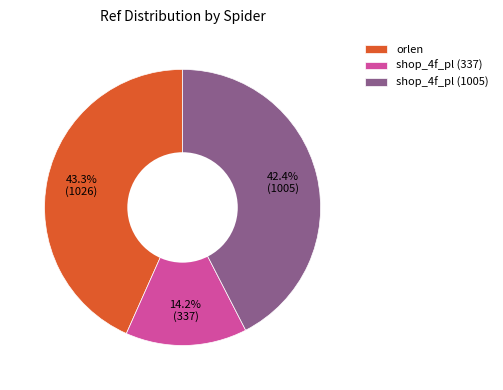

Is shop_4f_pl (1005) the majority of the pie?

No